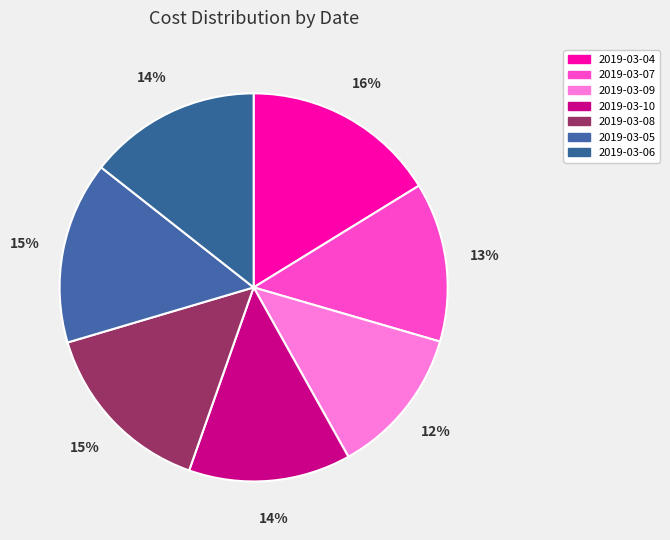

Rank the categories by value from highest to lowest.

2019-03-04, 2019-03-05, 2019-03-08, 2019-03-06, 2019-03-10, 2019-03-07, 2019-03-09